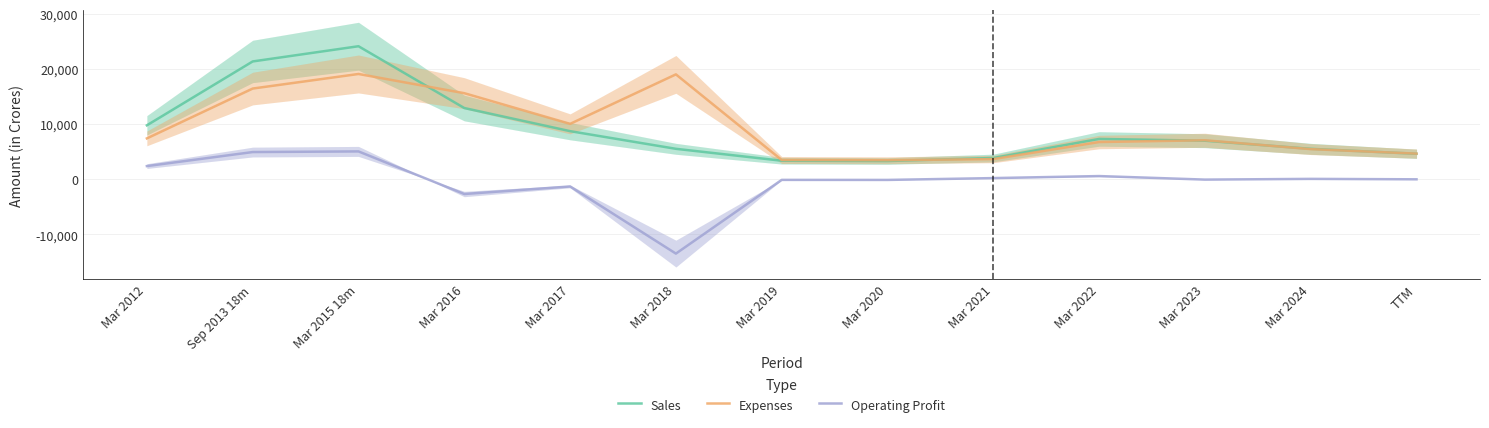

Is this an area chart (filled region under the line)?

No